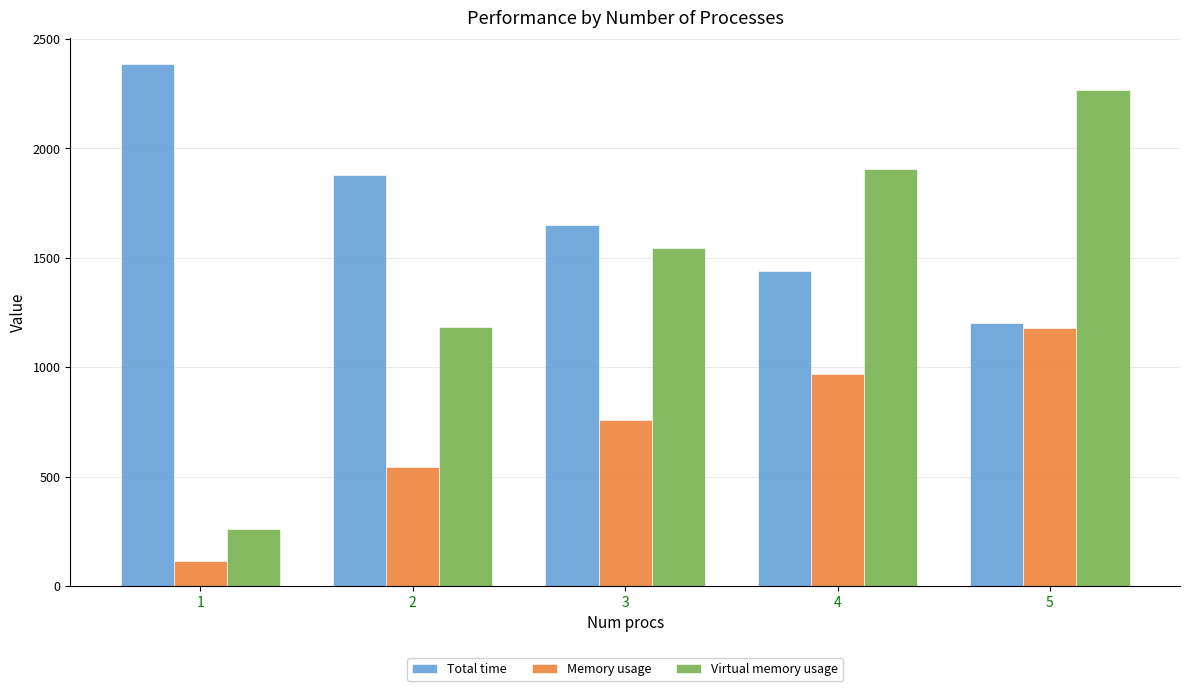

What is the maximum value for Memory usage?

1180.6